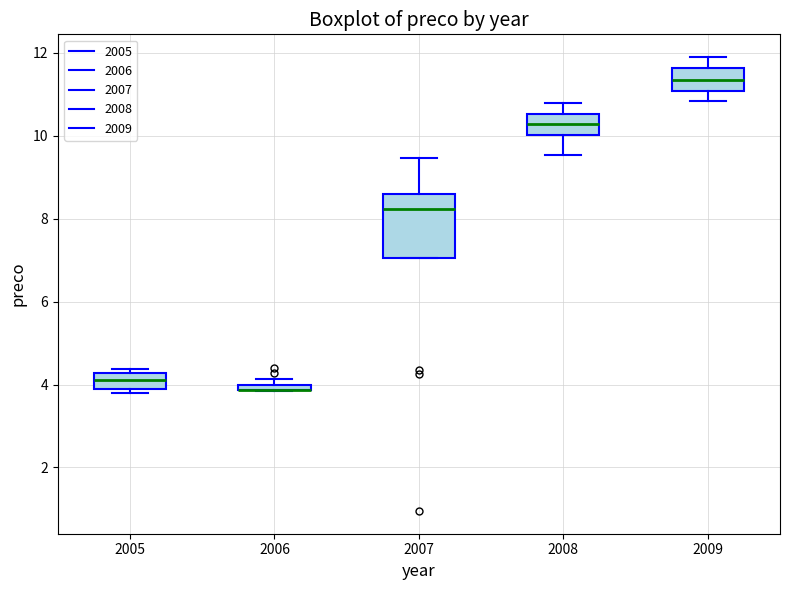

Where does the median line of the box at x = 2007 sit on the y-axis? The values are not printed on the chart, so give them approximately, as read against the axis.

8.2